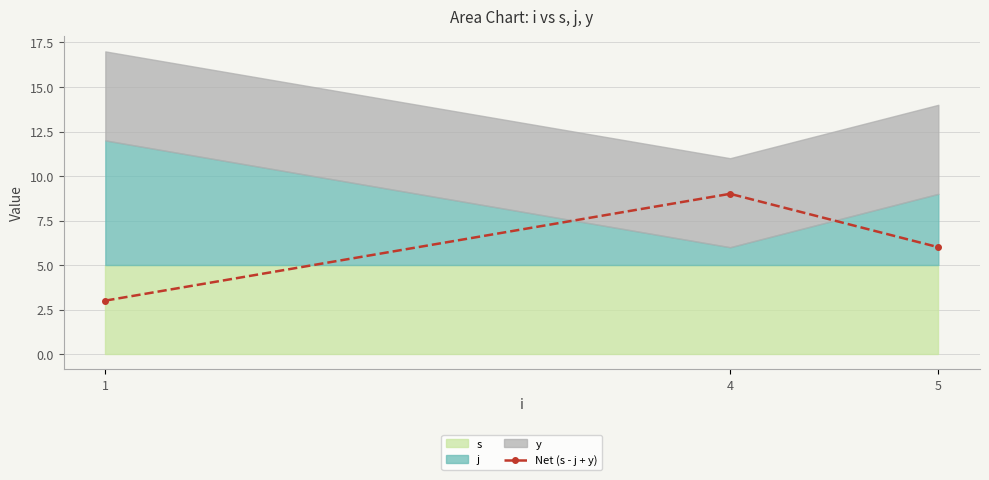

Is it true that the value at 5 is 6?

True